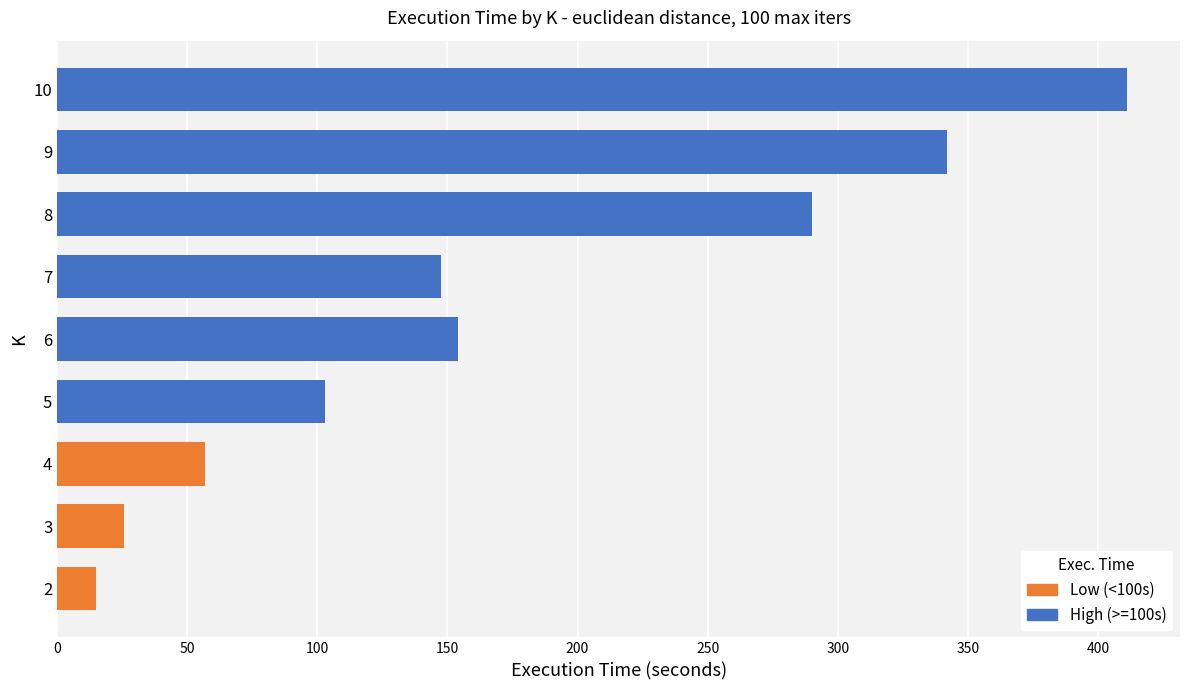

The chart shows a value of 23.0 at 2. True or false?

False